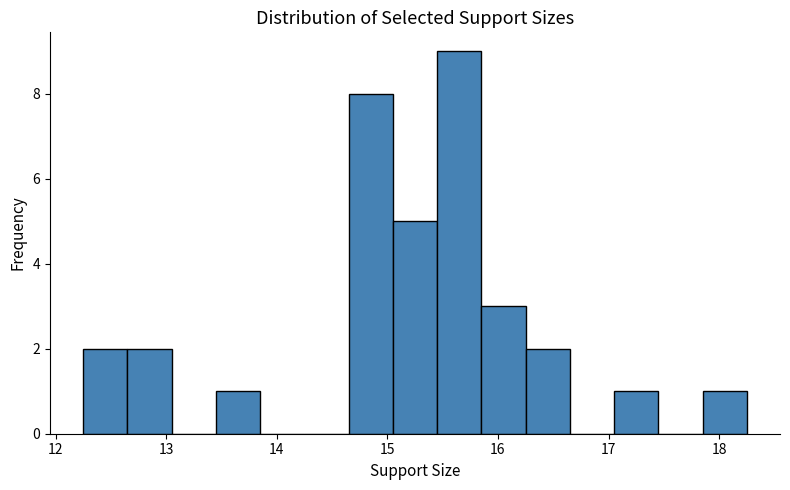

Which range on the x-axis has the tallest bar?

15.45 to 15.85